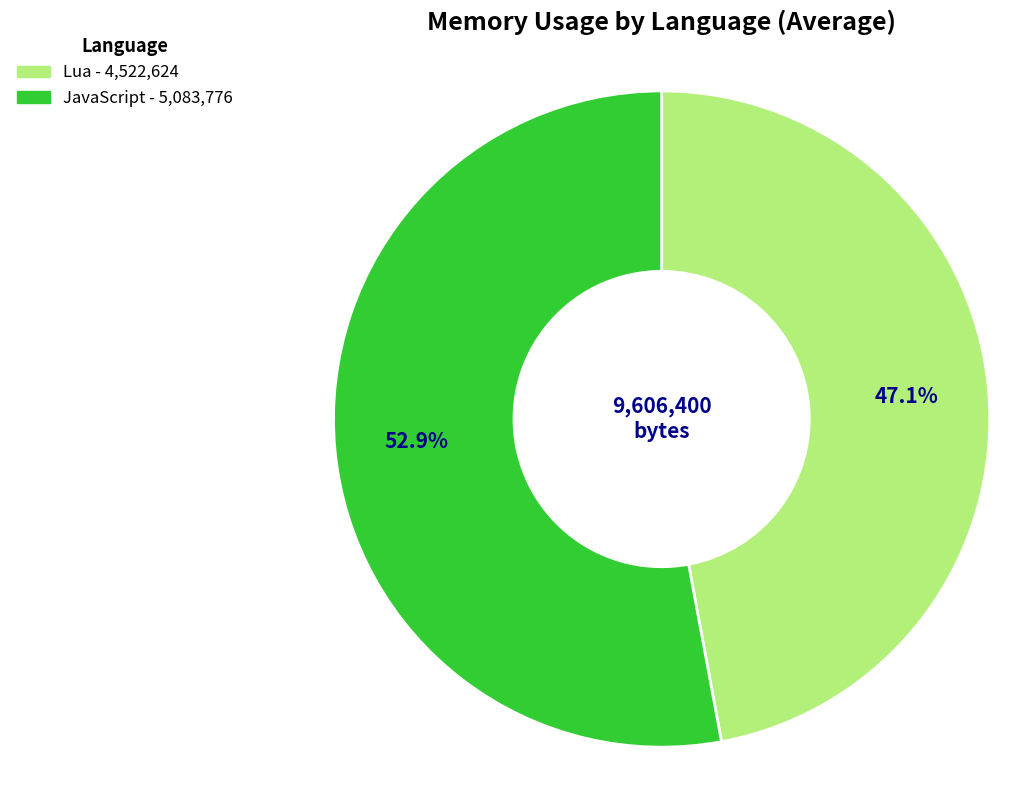

What percentage do JavaScript and Lua together represent?

100.0%